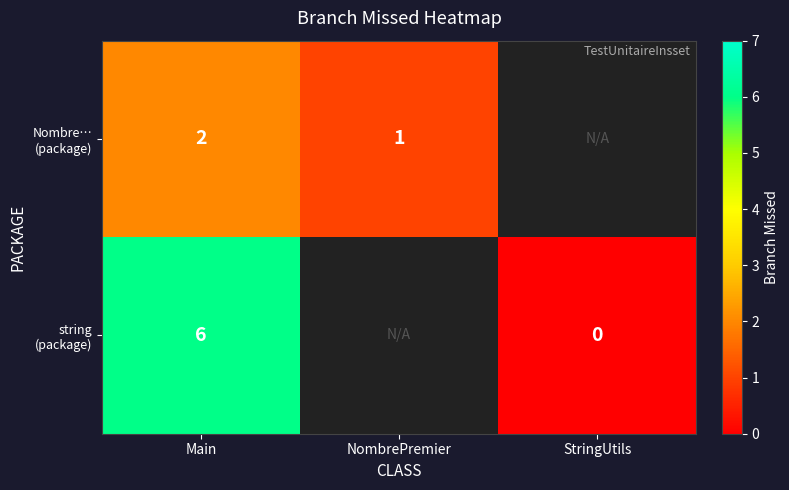

List the series in order of their peak value, highest first.

string (package), Nombre… (package)